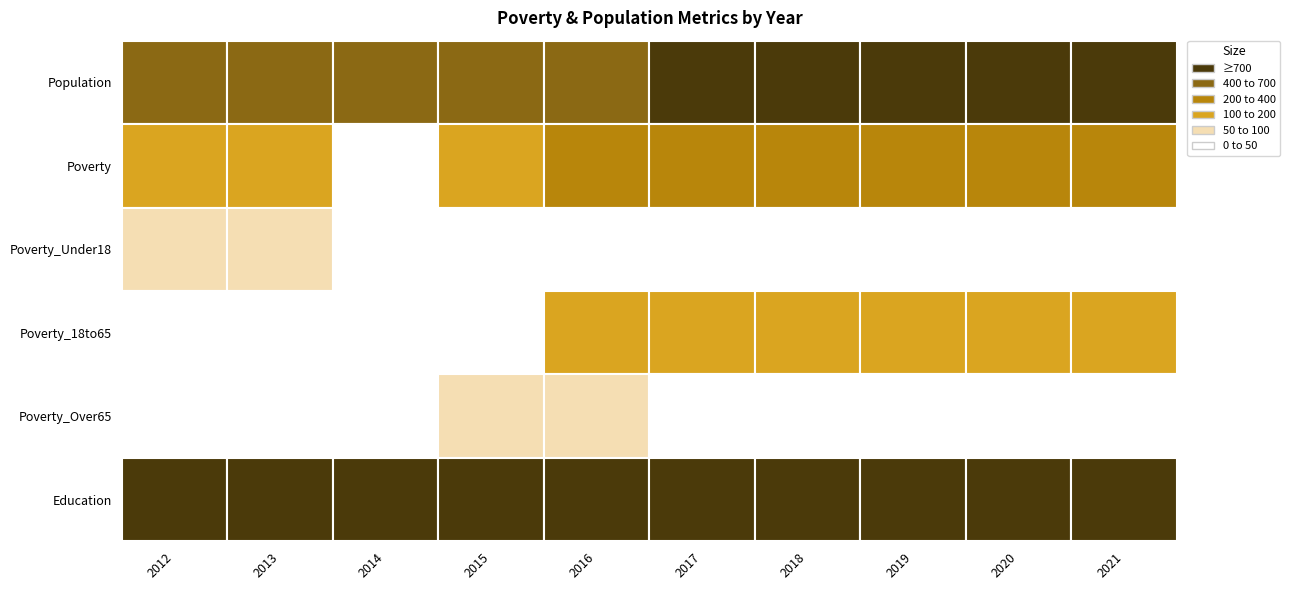

What is the spread (max minus min) of values at 2018?

779